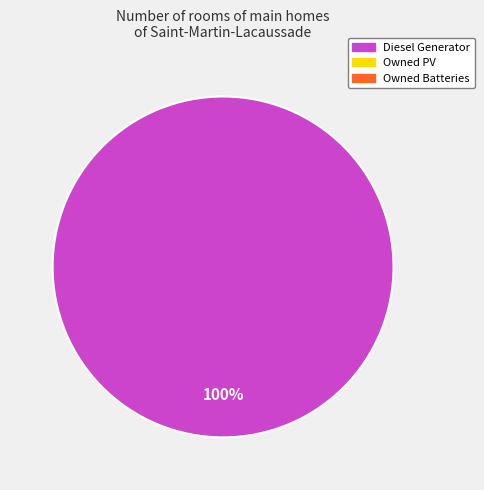

Is there a majority slice in this chart?

Yes